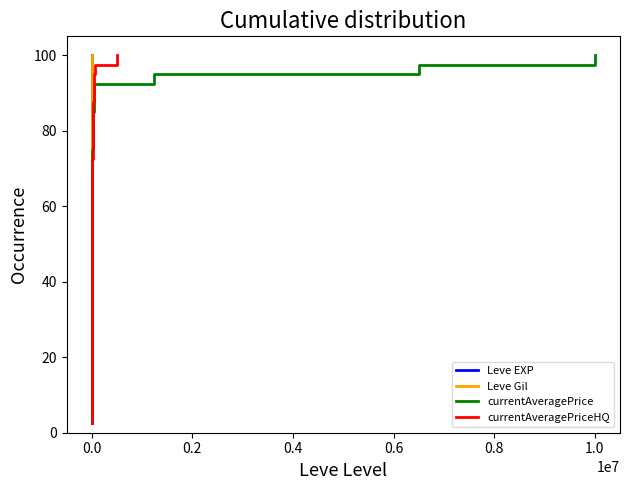

What is the value of the Leve EXP point at the 9th from the left?

22.5